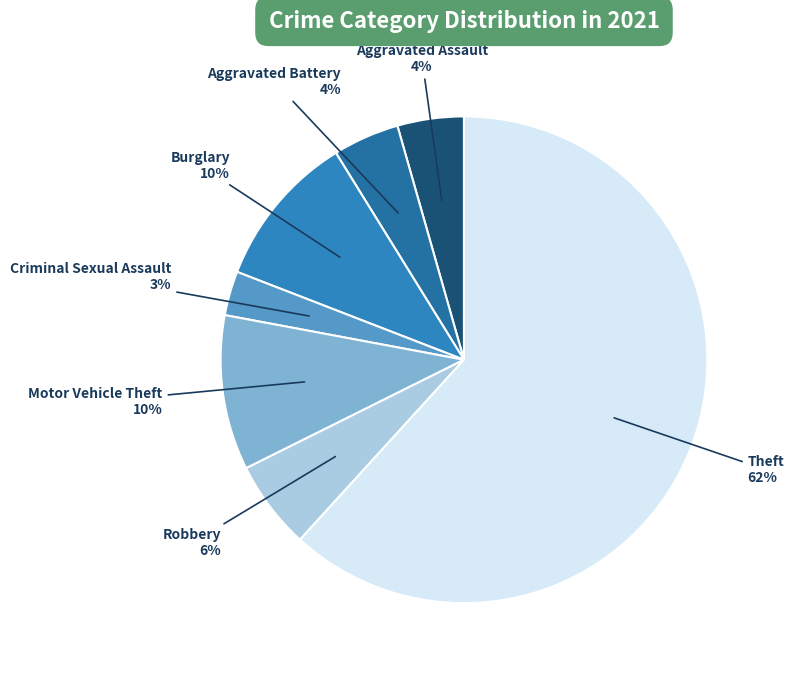

What is the smallest slice in the pie chart?

Criminal Sexual Assault